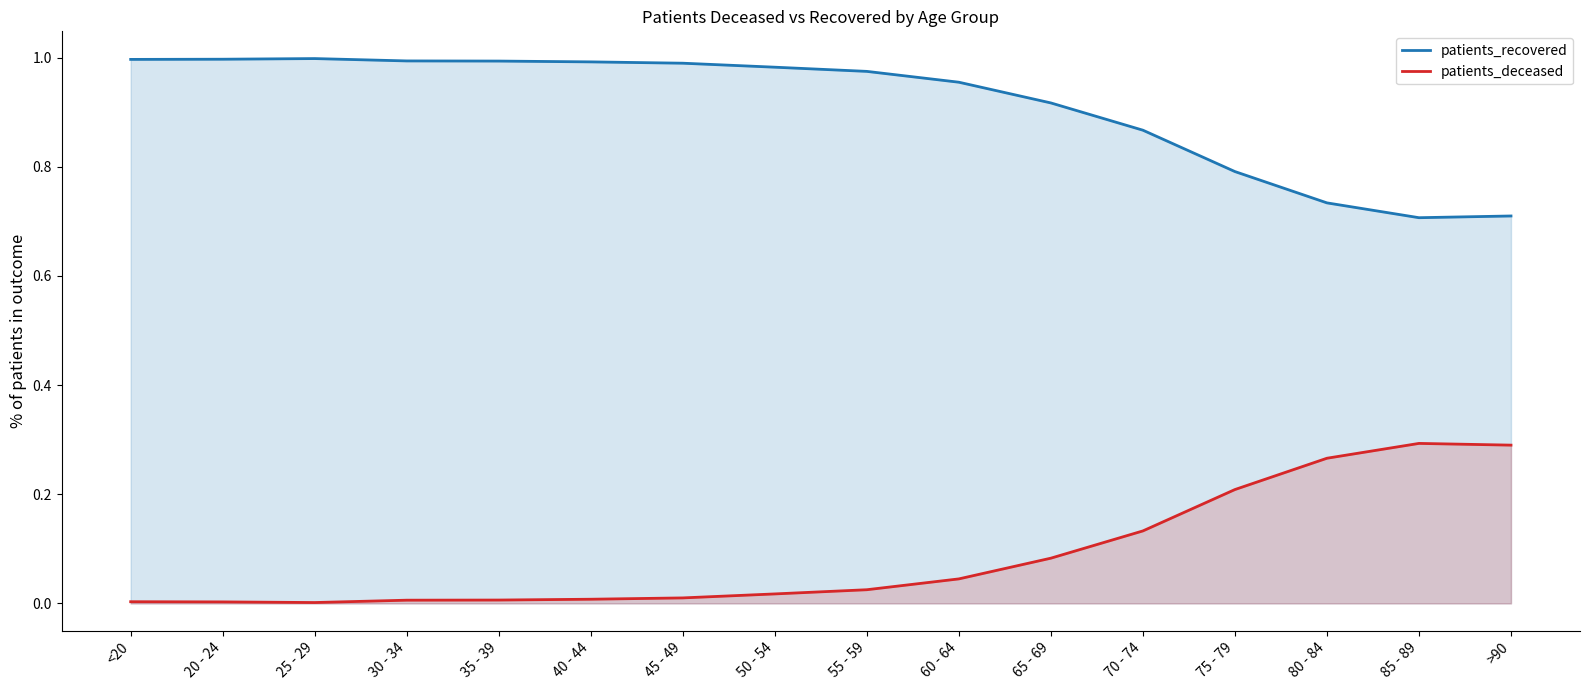

True or false: patients_recovered and patients_deceased cross at least once.

False